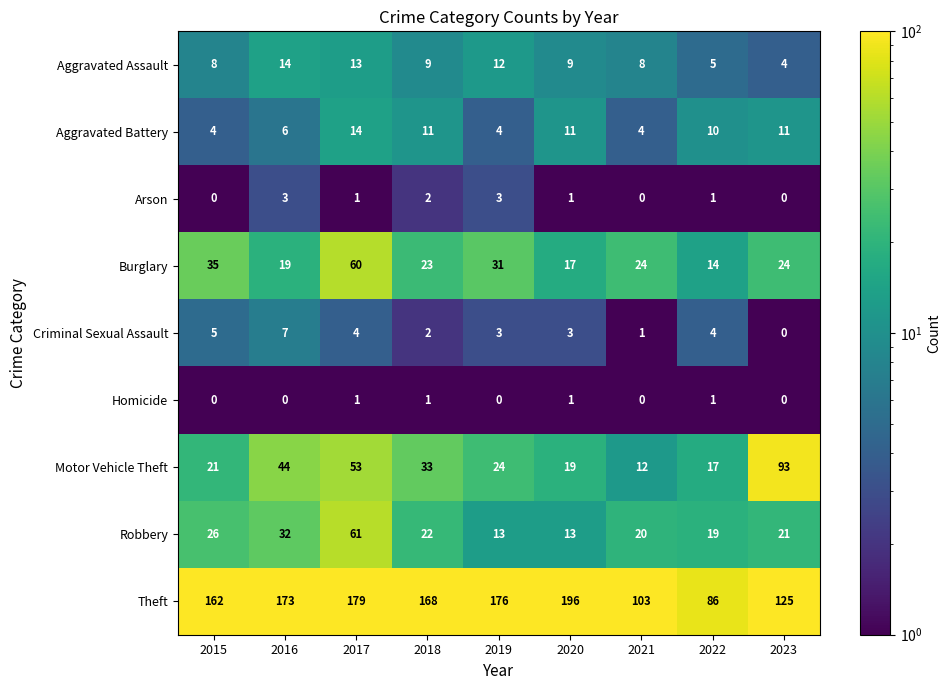

What is the approximate value of Robbery at 2021?

20